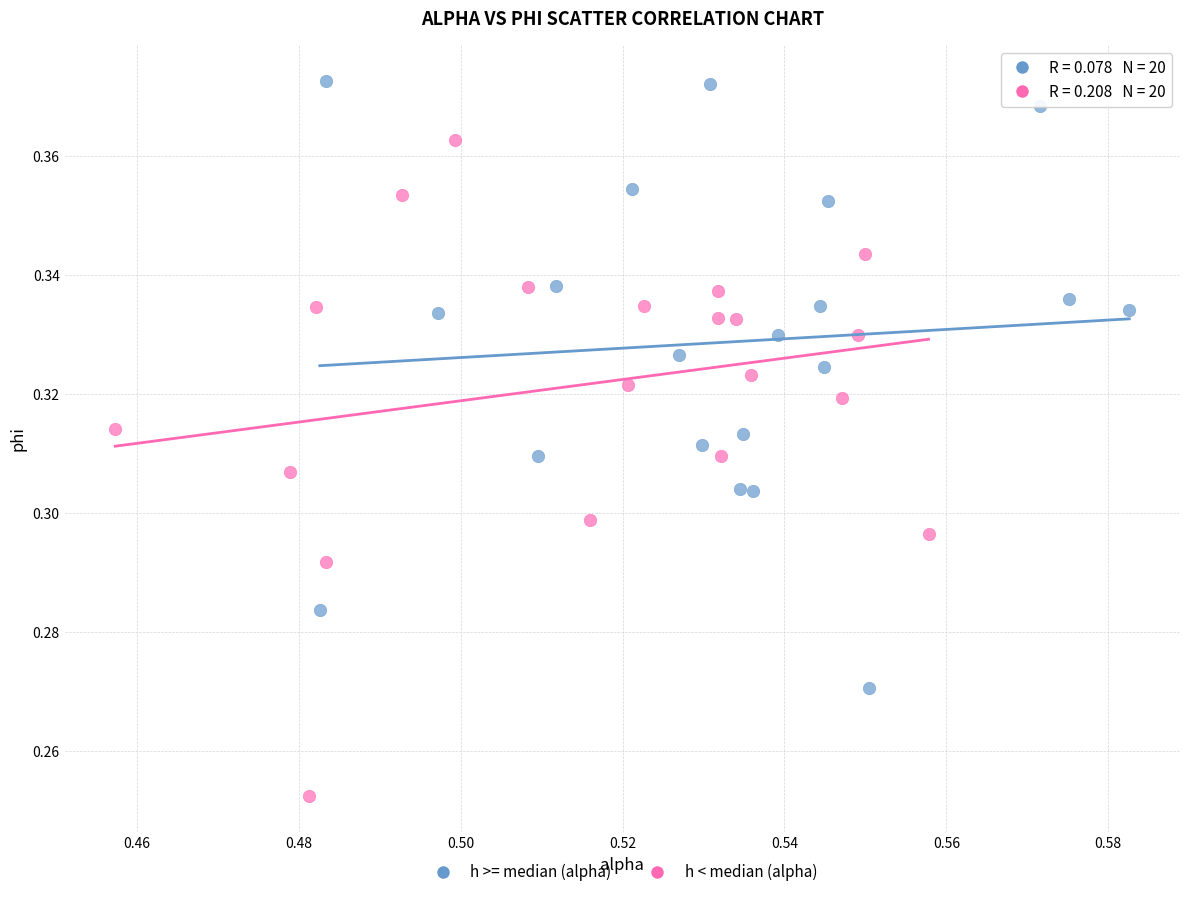

Which series reaches the minimum Y coordinate?

h < median (alpha)